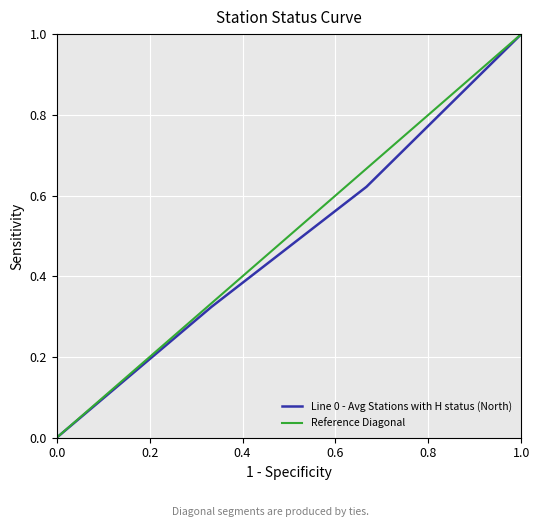

True or false: the data has more than 0 interior local peaks.

False